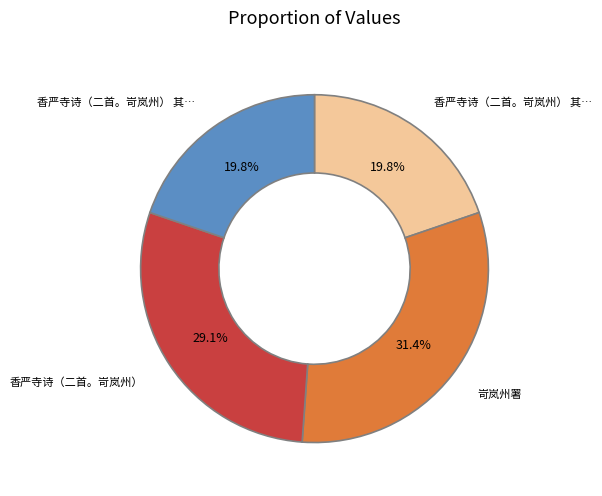

Does any single category account for the majority?

No